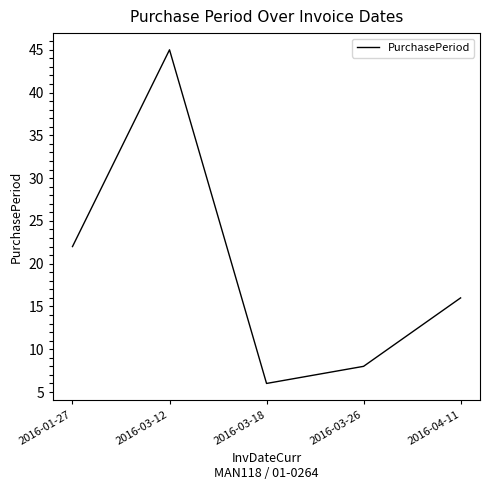

At which category does the chart reach its minimum across all series?

2016-03-18